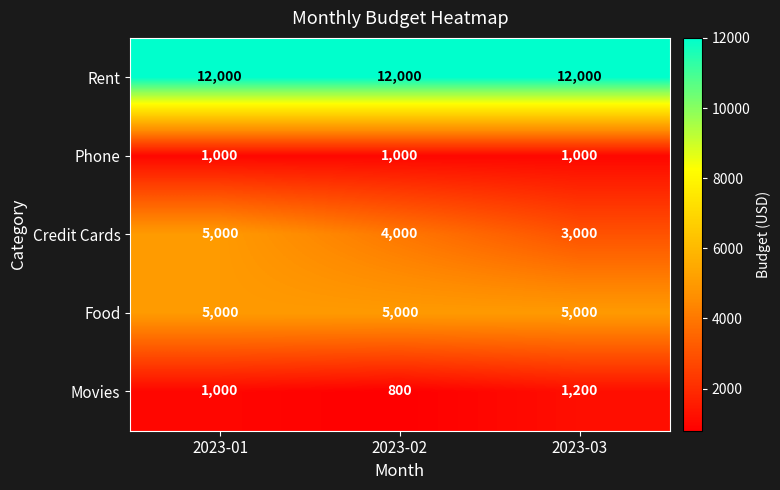

What is the minimum value shown in the chart?

800